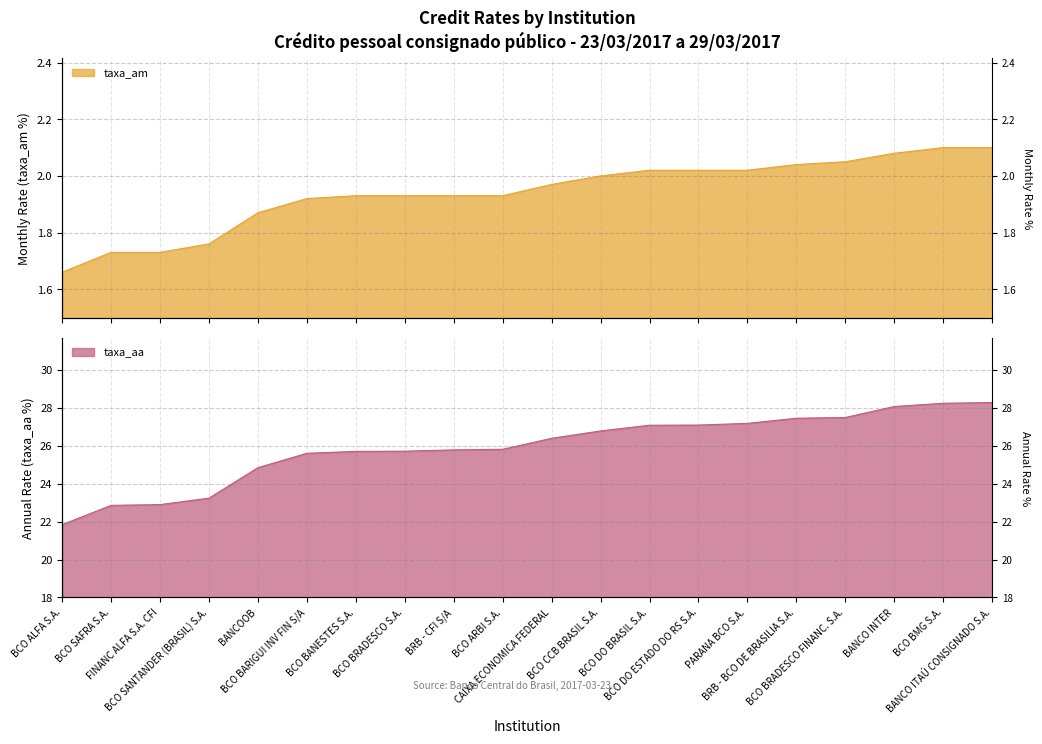

How many series are shown in this chart?

2